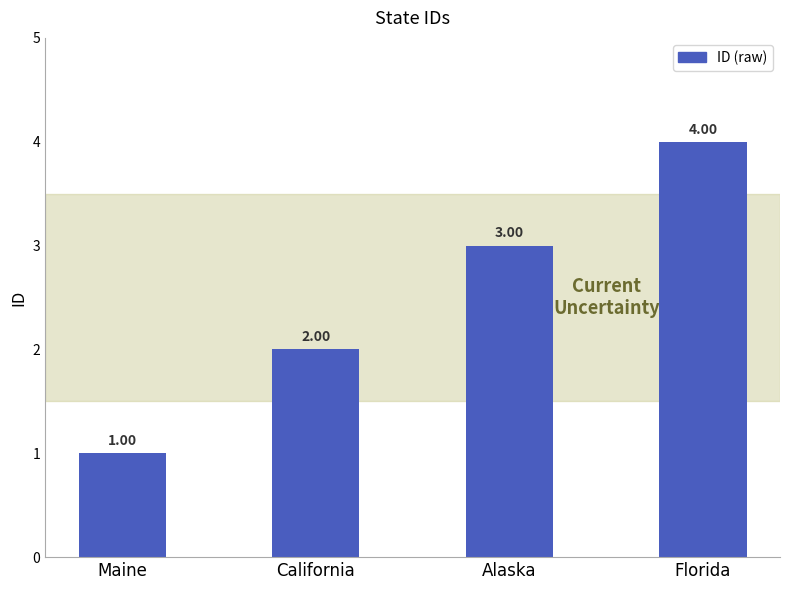

What is the sum of the values at Alaska and Maine?

4